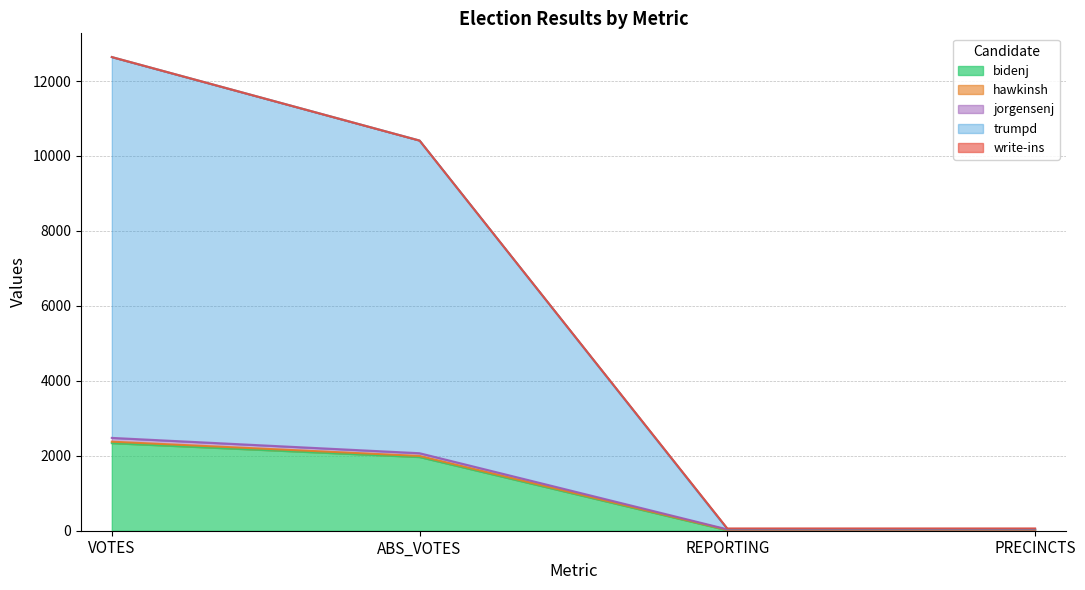

True or false: trumpd and hawkinsh intersect in this chart.

False